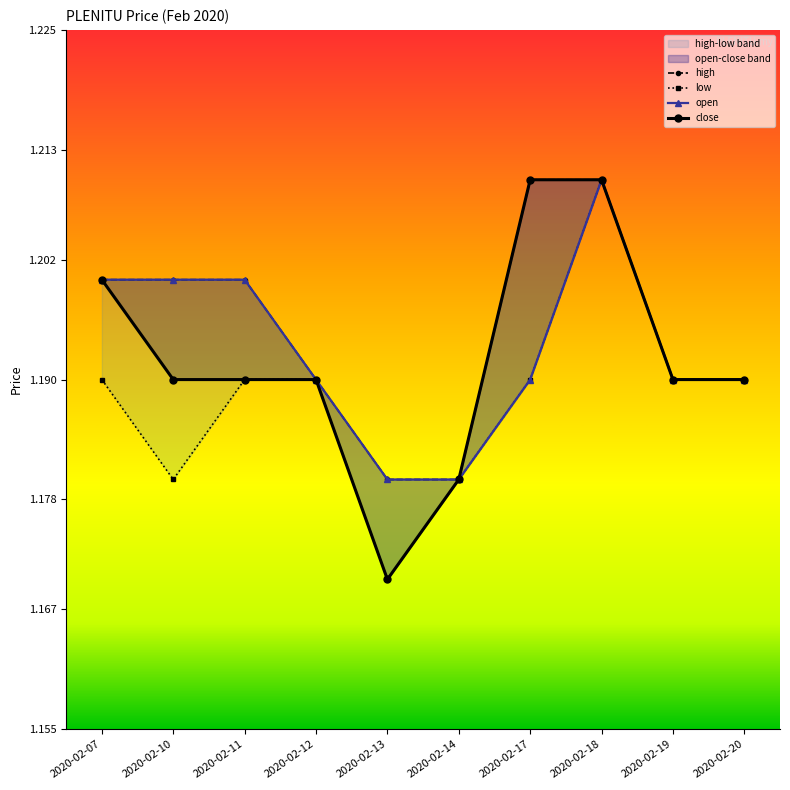

True or false: close and low intersect in this chart.

False